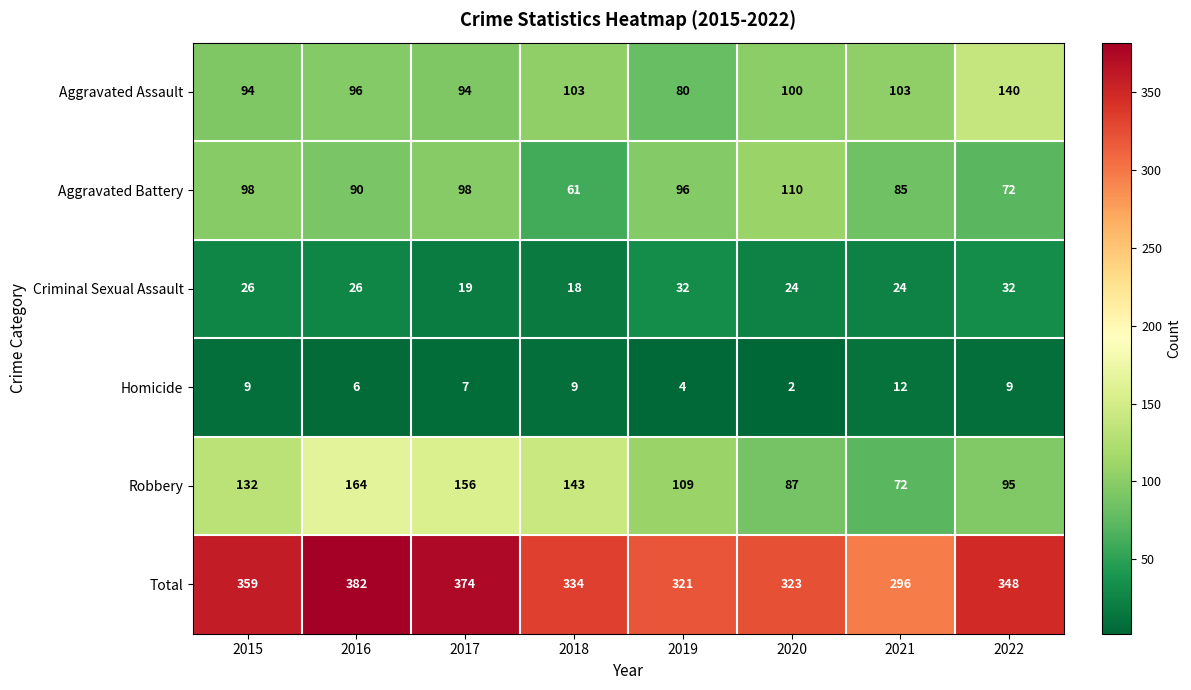

What is the average value of the Aggravated Battery series?

89